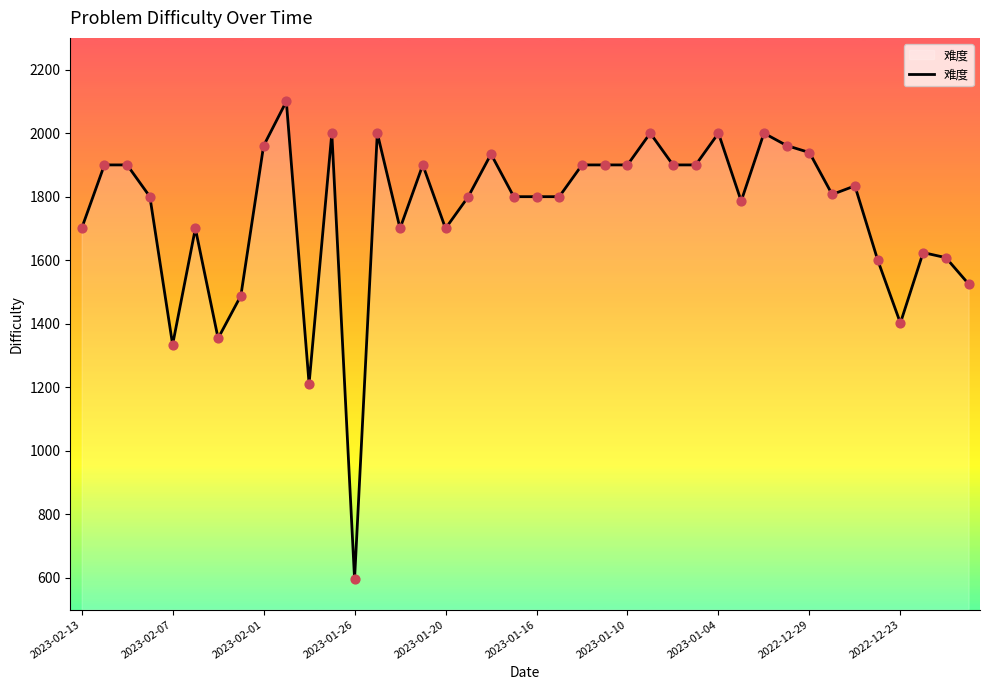

What is the smallest value displayed?

596